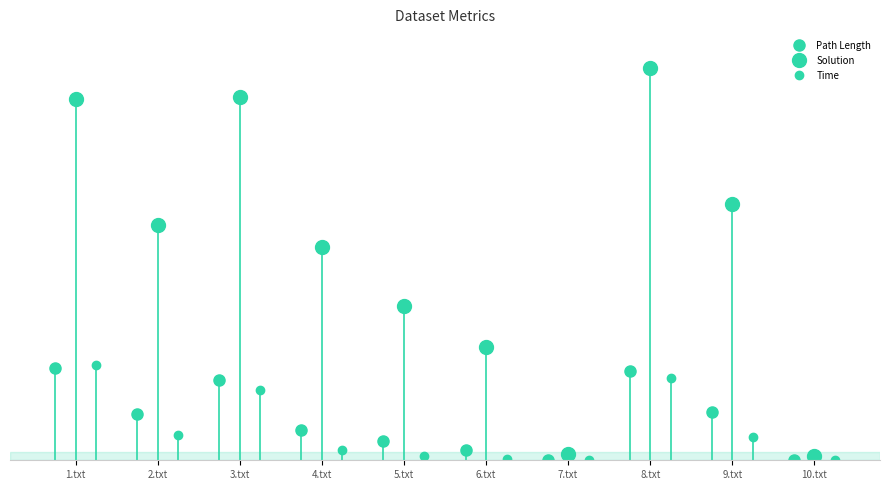

Which series has the largest total across all categories?

Solution